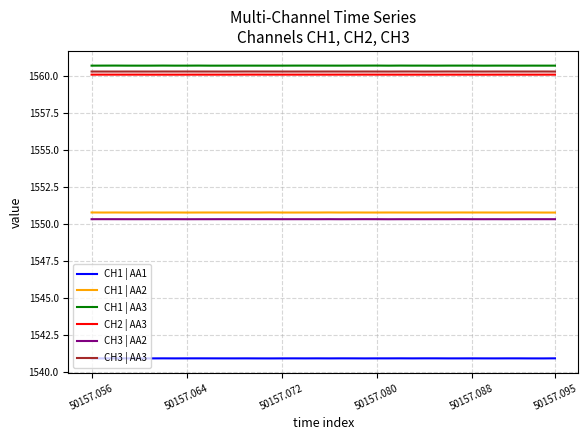

What is the maximum value for CH3 | AA2?

1550.3